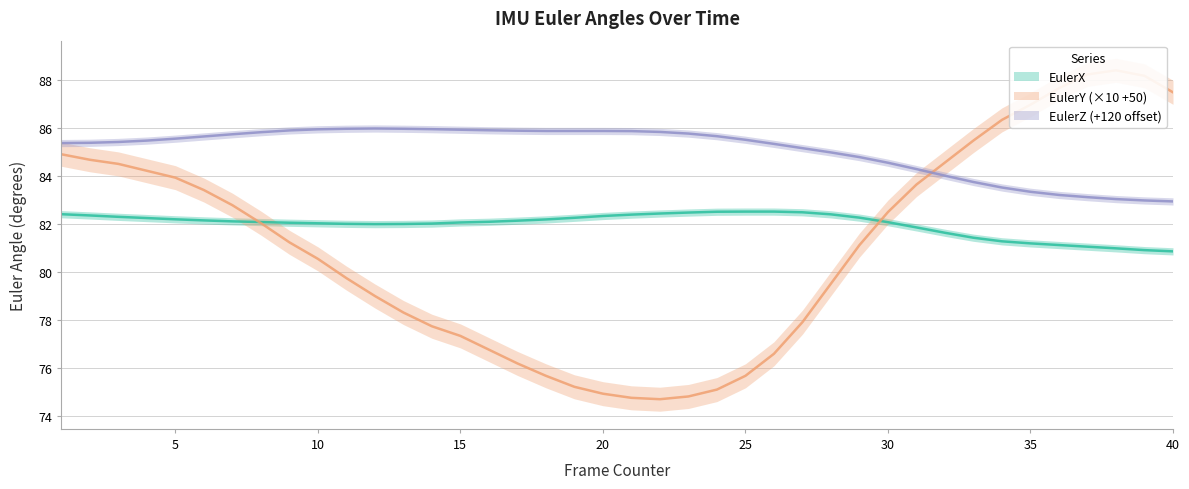

Reading left to right, list all the values displayed in this chart.

EulerX: 1=82.4	2=82.3	3=82.3	4=82.2	5=82.2	6=82.1	7=82.1	8=82.1	9=82.0	10=82.0	11=82.0	12=82.0	13=82.0	14=82.0	15=82.1	16=82.1	17=82.1	18=82.2	19=82.2	20=82.3	21=82.4	22=82.4	23=82.5	24=82.5	25=82.5	26=82.5	27=82.5	28=82.4	29=82.3	30=82.1	31=81.8	32=81.6	33=81.4	34=81.3	35=81.2	36=81.1	37=81.0	38=81.0	39=80.9	40=80.9
EulerY: 1=84.9	2=84.7	3=84.5	4=84.2	5=83.9	6=83.4	7=82.8	8=82.0	9=81.2	10=80.5	11=79.7	12=79.0	13=78.3	14=77.7	15=77.3	16=76.8	17=76.2	18=75.7	19=75.2	20=74.9	21=74.8	22=74.7	23=74.8	24=75.1	25=75.7	26=76.6	27=77.9	28=79.5	29=81.1	30=82.5	31=83.6	32=84.5	33=85.5	34=86.3	35=87.0	36=87.6	37=88.2	38=88.4	39=88.2	40=87.5
EulerZ: 1=85.4	2=85.4	3=85.4	4=85.5	5=85.5	6=85.6	7=85.7	8=85.8	9=85.9	10=85.9	11=86.0	12=86.0	13=86.0	14=85.9	15=85.9	16=85.9	17=85.9	18=85.9	19=85.9	20=85.9	21=85.9	22=85.8	23=85.8	24=85.6	25=85.5	26=85.3	27=85.1	28=85.0	29=84.8	30=84.5	31=84.3	32=84.0	33=83.7	34=83.5	35=83.3	36=83.2	37=83.1	38=83.0	39=83.0	40=82.9